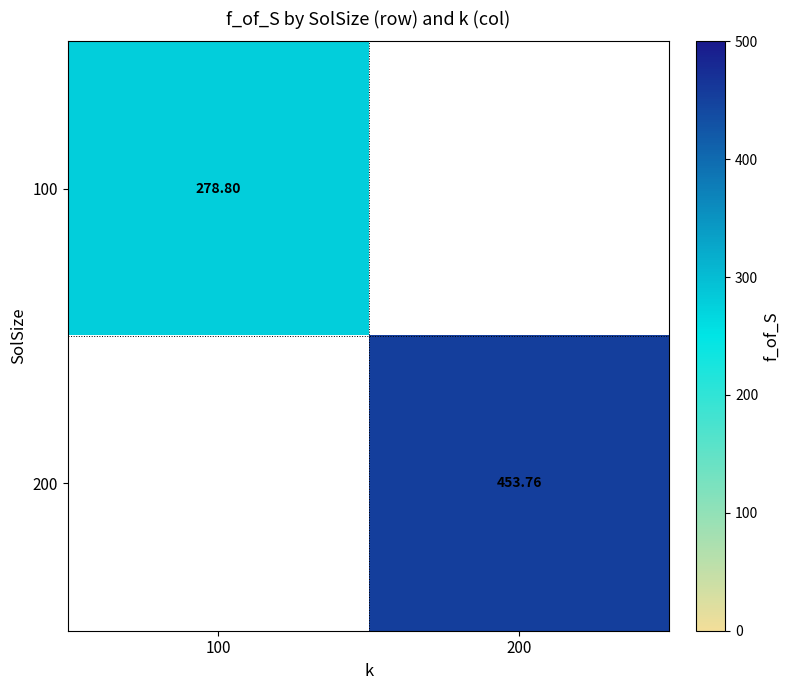

Which label corresponds to the largest value in the chart?

200